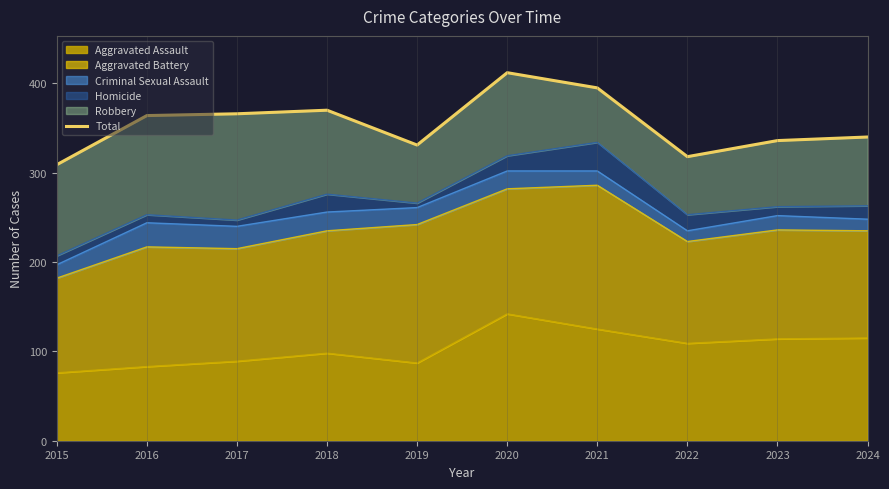

What is the sum of the values at 2015 and 2017?

675